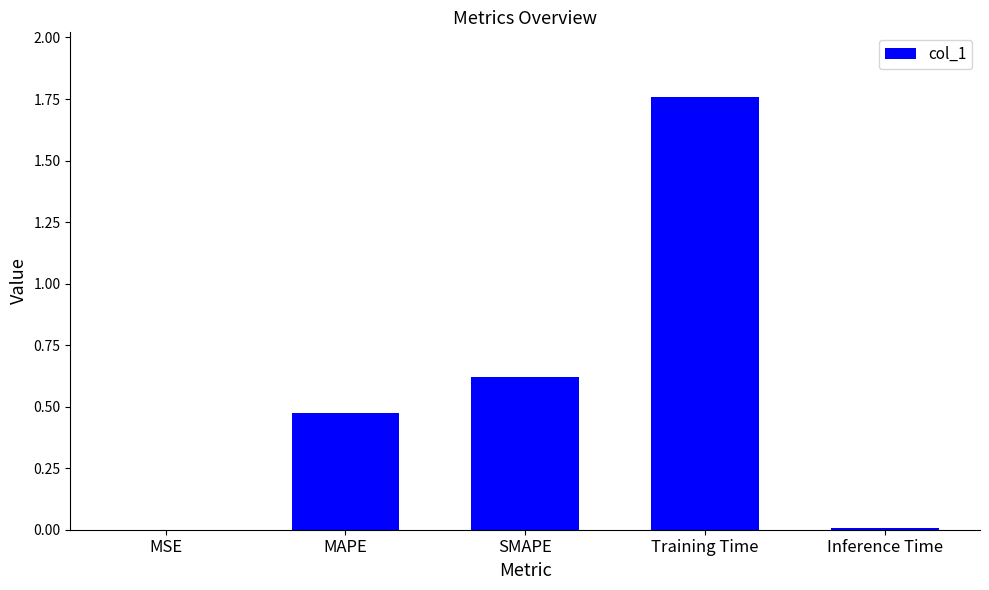

What is the sum of all values?

2.9